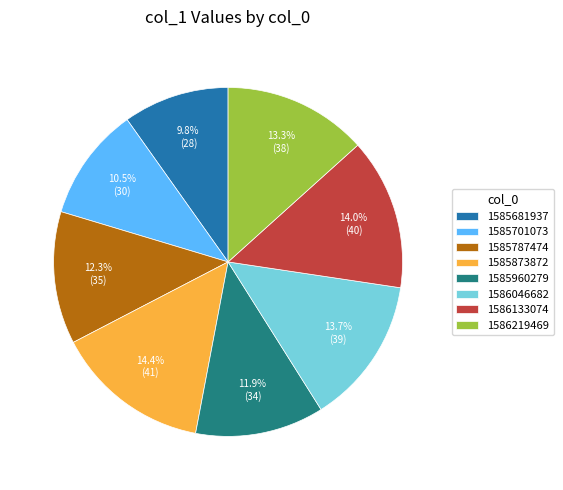

How many slices are in this pie chart?

8